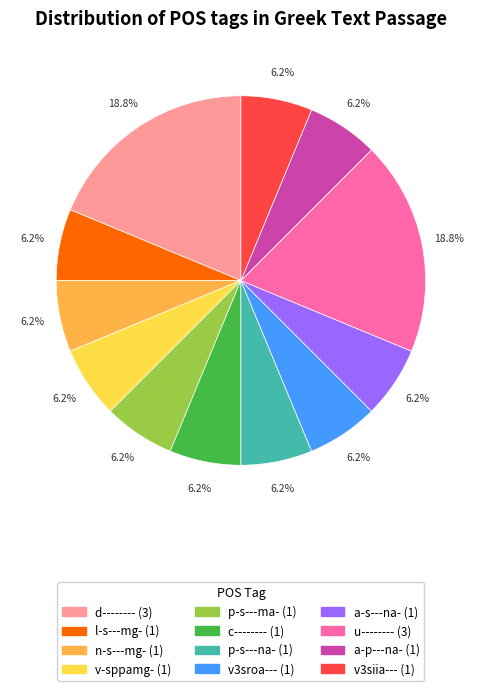

How many slices are in this pie chart?

12